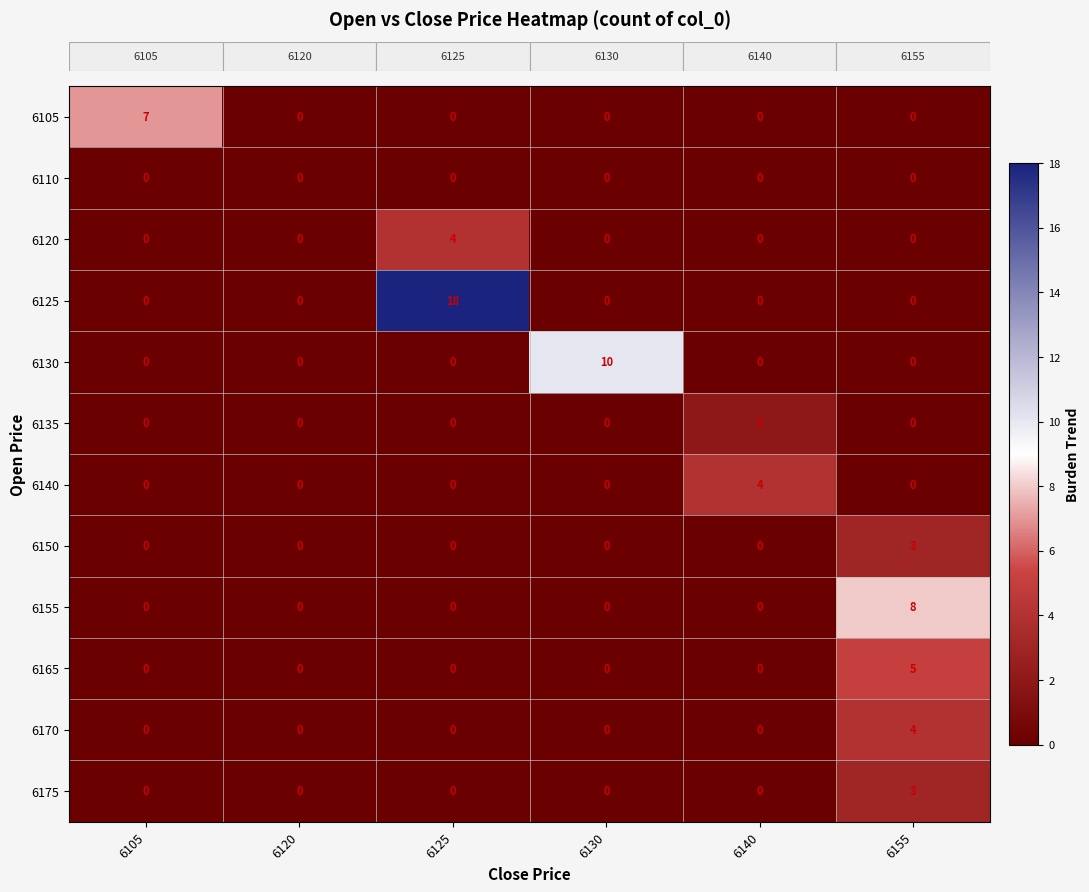

Which series has the widest spread of values?

6125